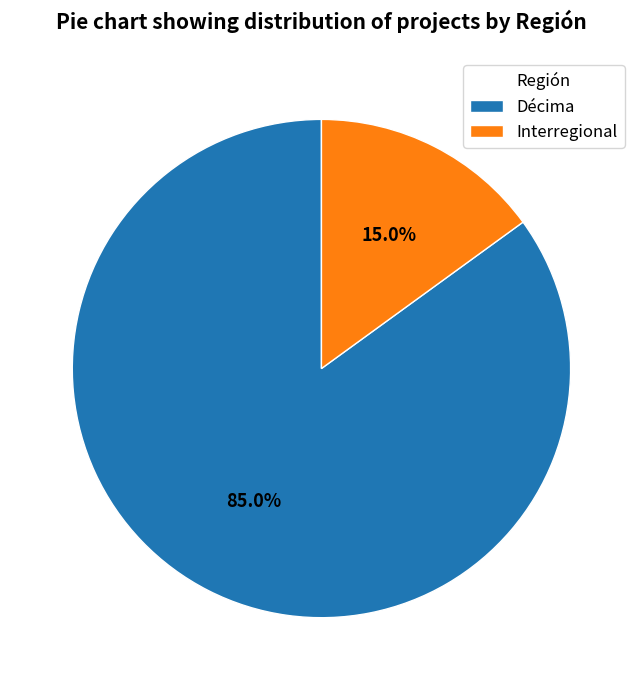

How many segments does this pie chart have?

2